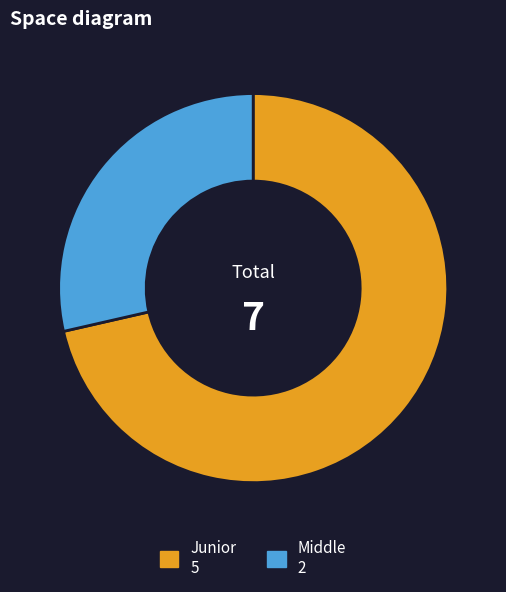

The Middle slice represents 40% of the pie. True or false?

False